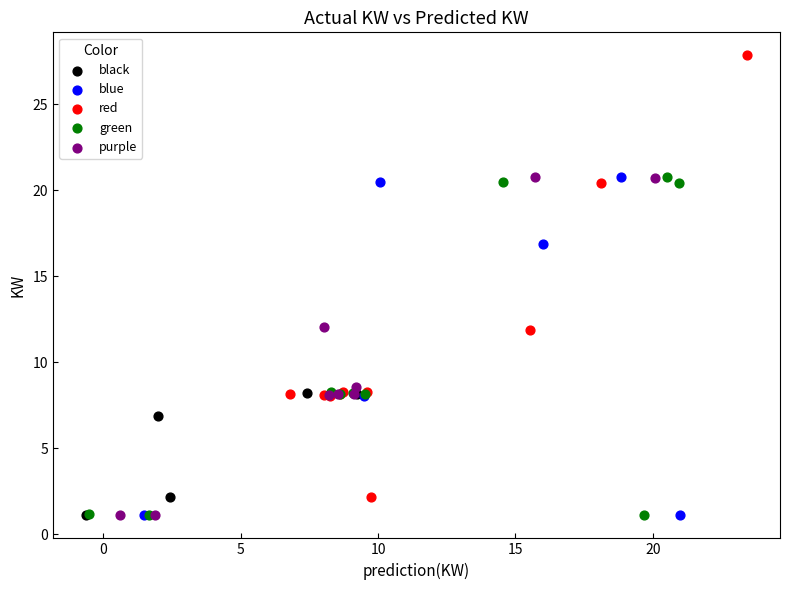

Which series reaches the maximum Y coordinate?

red